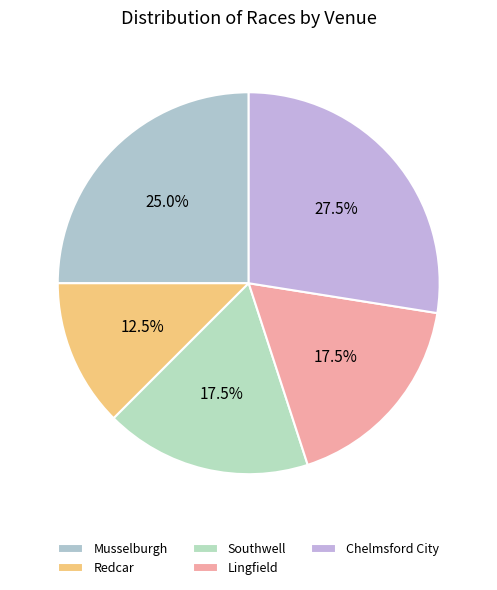

Count the number of slices in the pie.

5